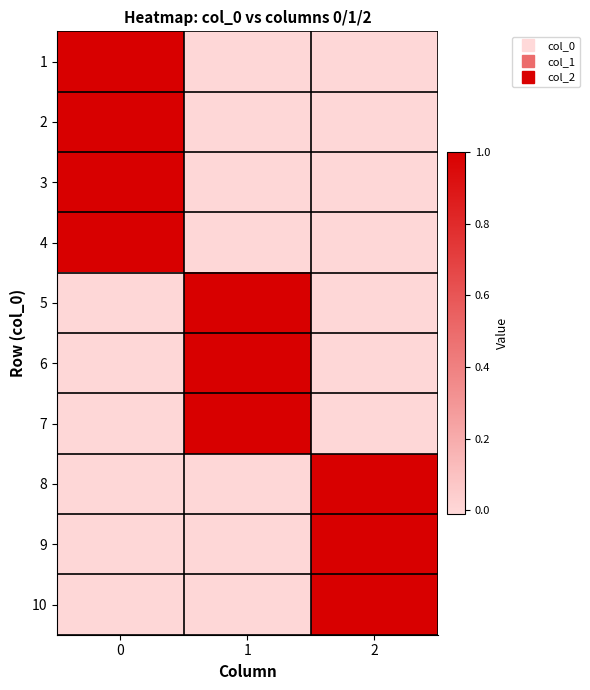

Reading left to right, extract all data points from this chart.

row_0: 1	0	0
row_1: 1	0	0
row_2: 1	0	0
row_3: 1	0	0
row_4: 0	1	0
row_5: 0	1	0
row_6: 0	1	0
row_7: 0	0	1
row_8: 0	0	1
row_9: 0	0	1